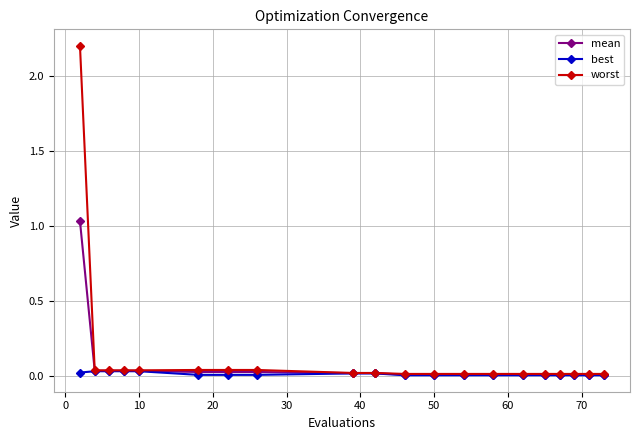

Which series has the widest spread of values?

worst